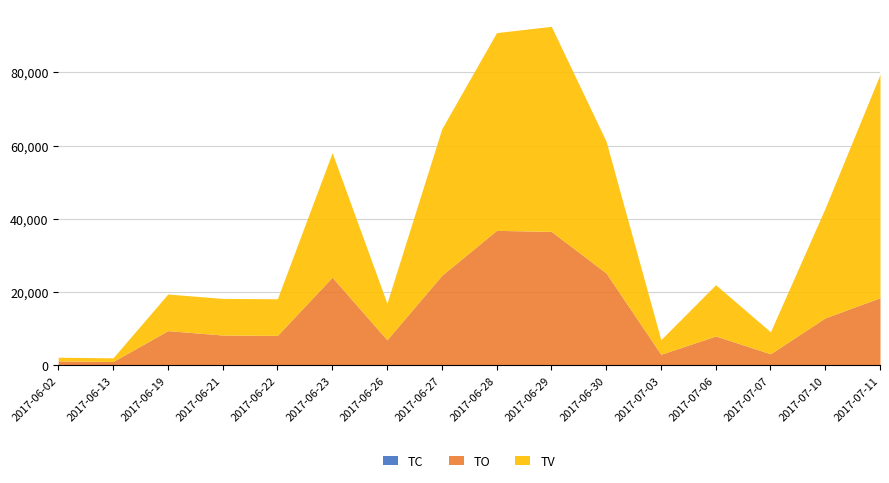

How many lines are shown in the chart?

3